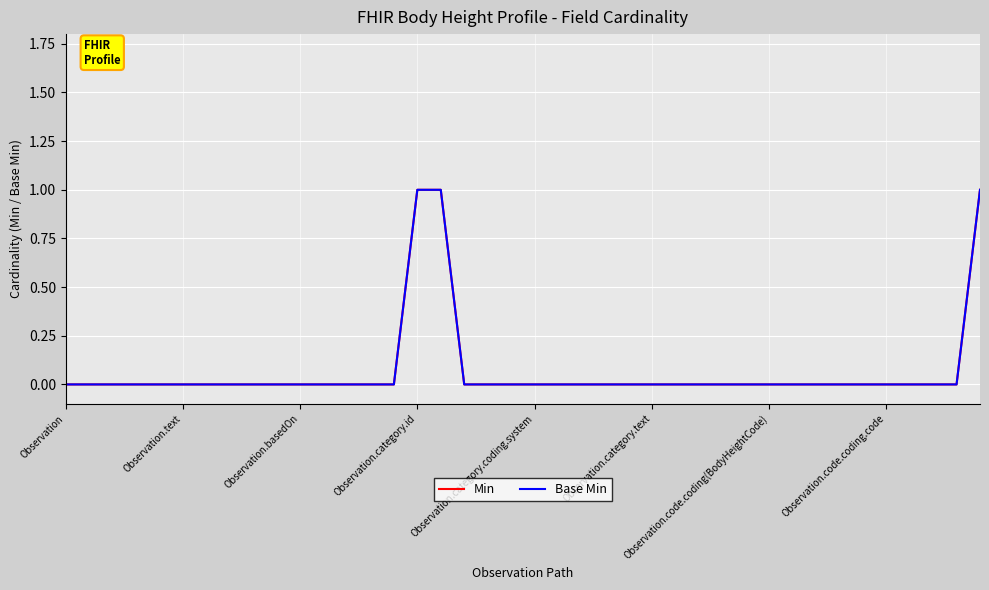

Does the chart display data point markers on the line(s)?

No